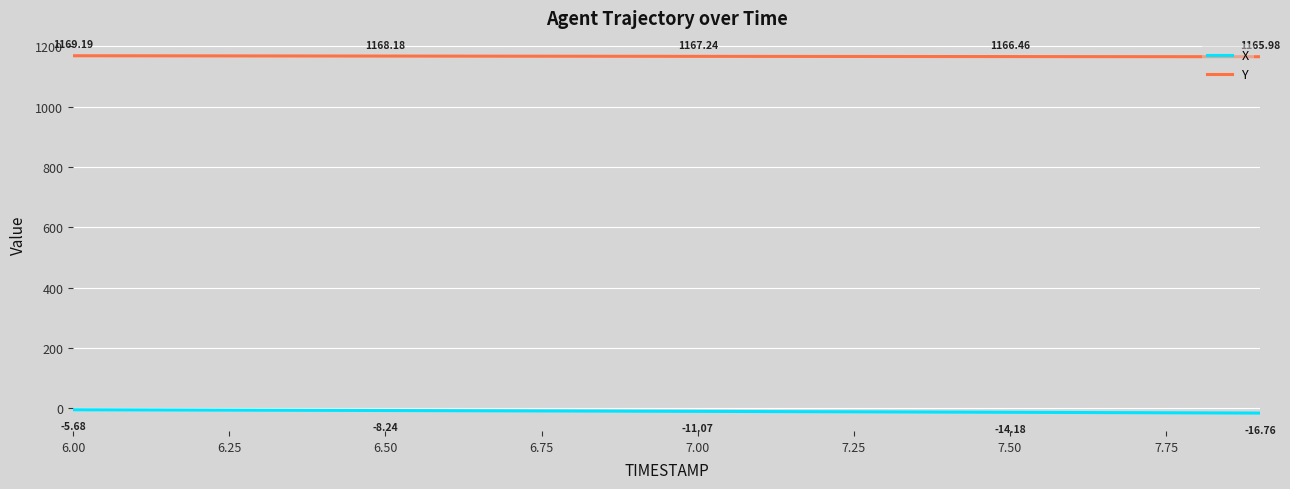

Rank the series by their average value, from highest to lowest.

Y, X